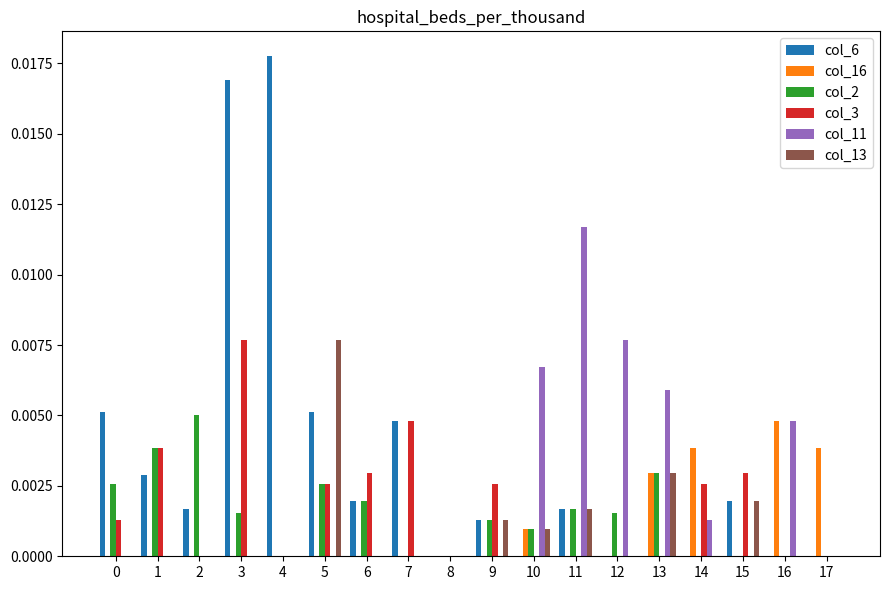

Which label corresponds to the largest value in the chart?

4